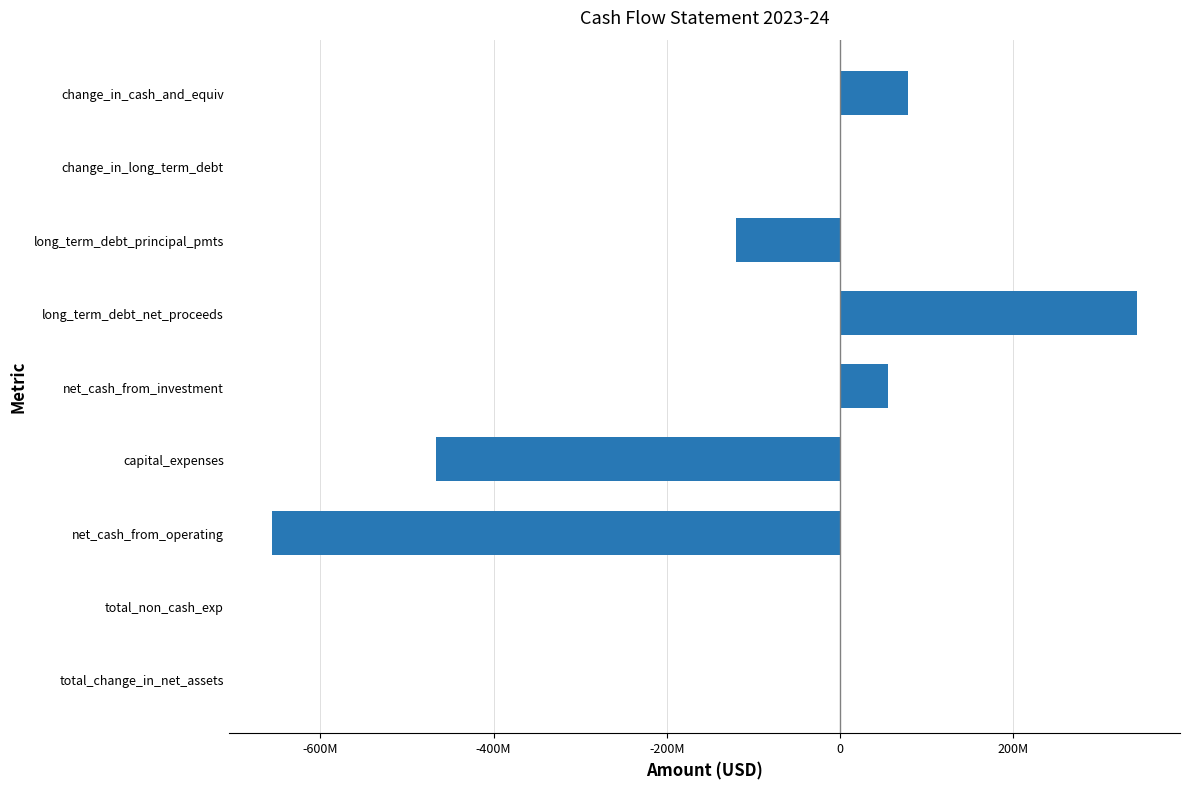

The value at long_term_debt_net_proceeds is 342354000. True or false?

True